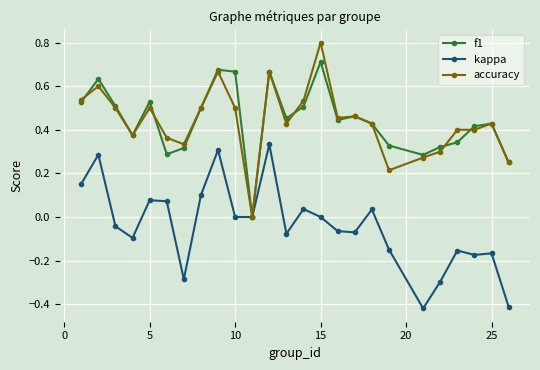

What is the maximum value shown in the chart?

0.8